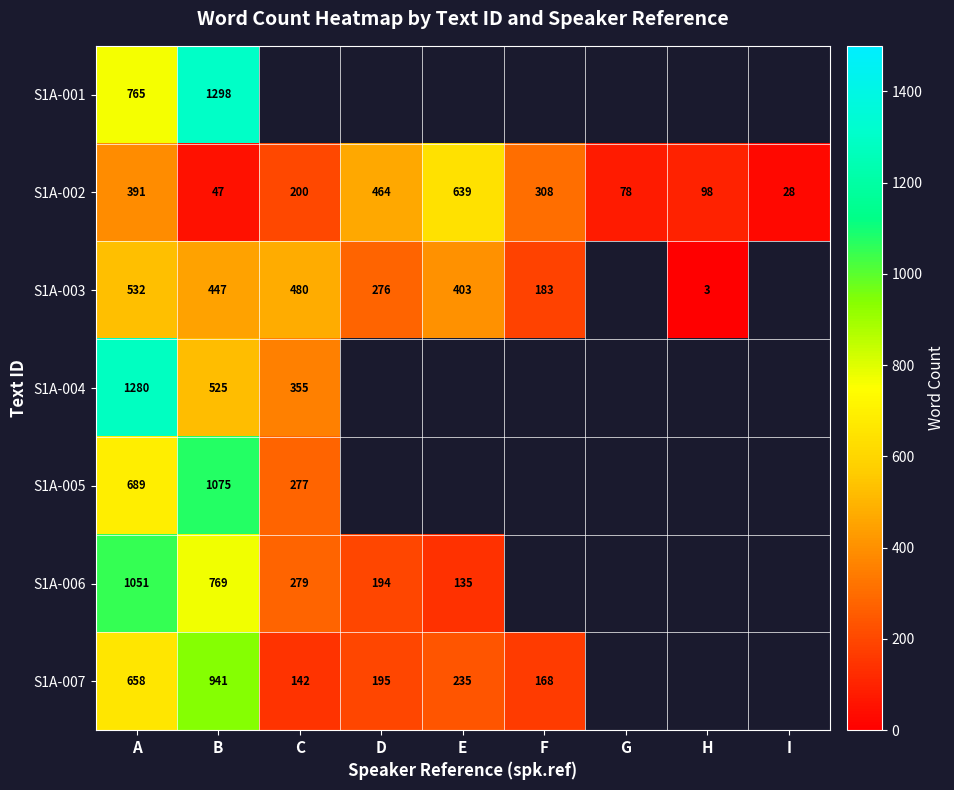

Count the number of categories in the chart.

9